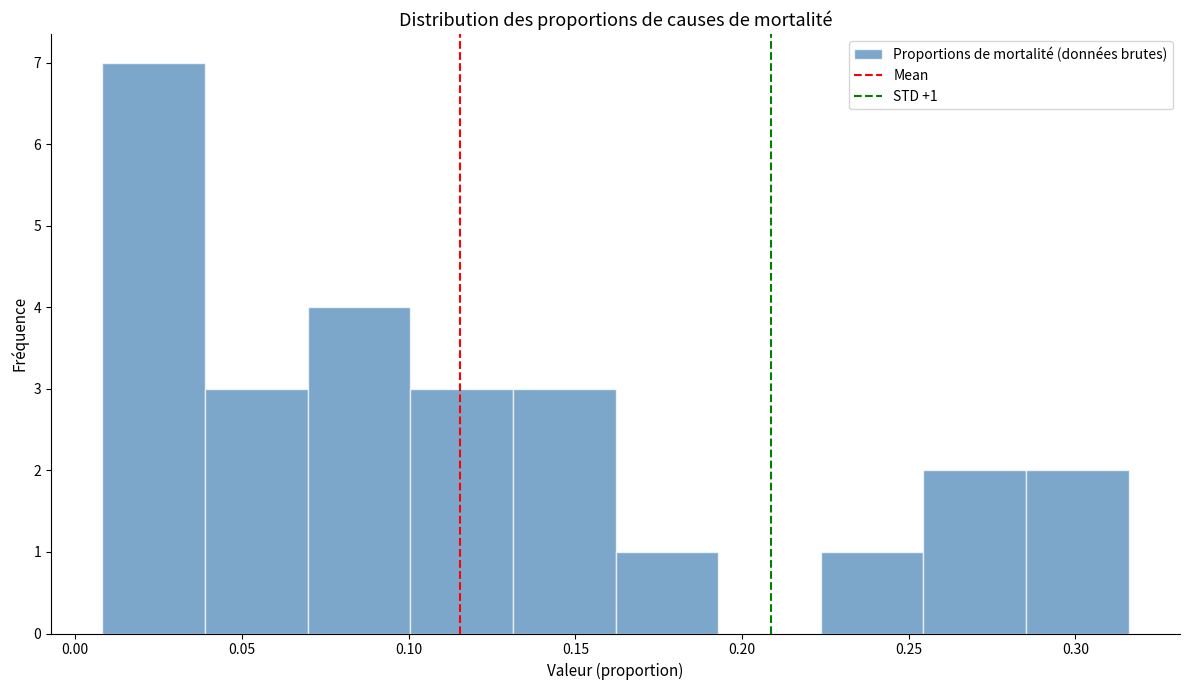

Over which range of the x-axis is the bar tallest?

0.010 to 0.040